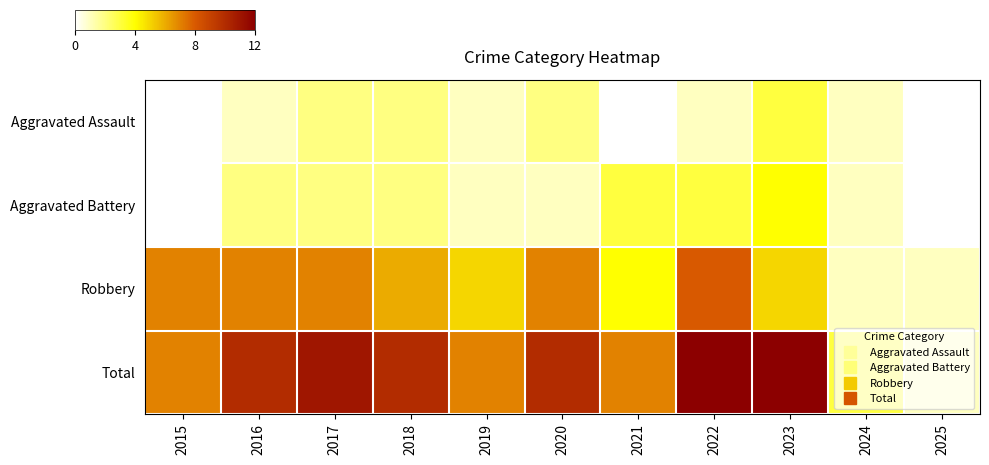

Between 2015 and 2020, which is larger?

2020